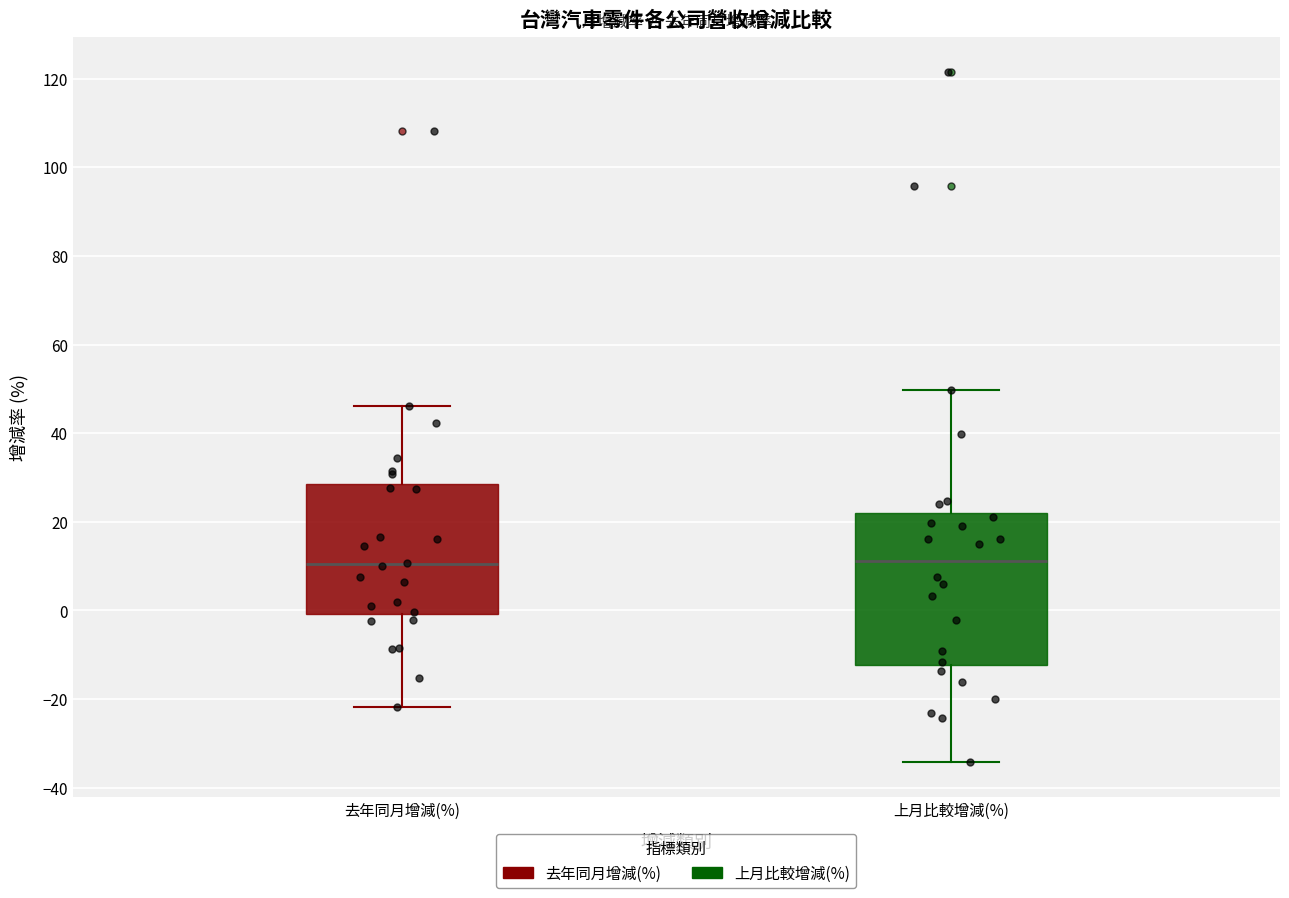

Where does the lower whisker of the box for 去年同月增減(%) end on the y-axis? The values are not printed on the chart, so give them approximately, as read against the axis.

-22